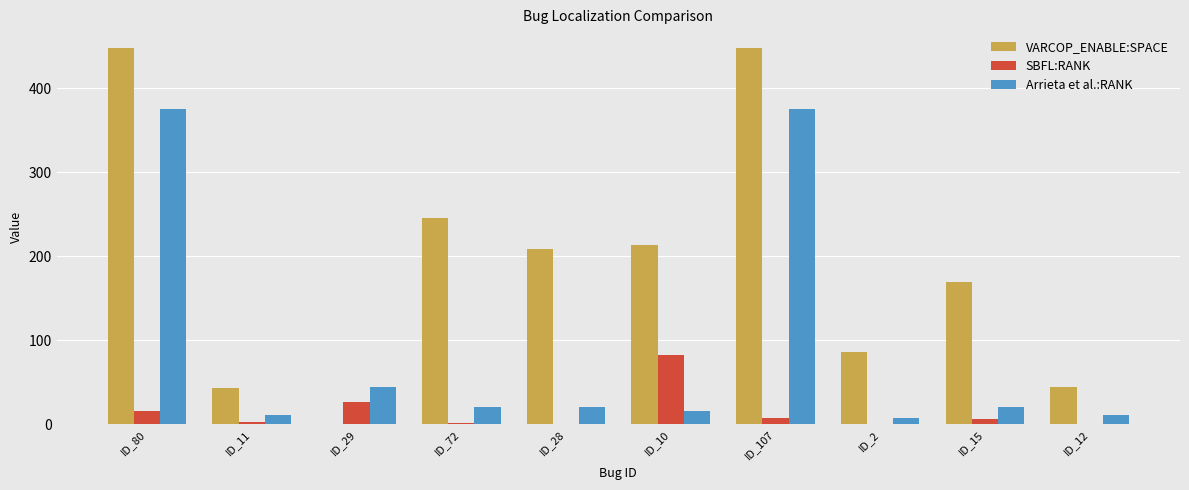

What is the greatest value displayed?

448